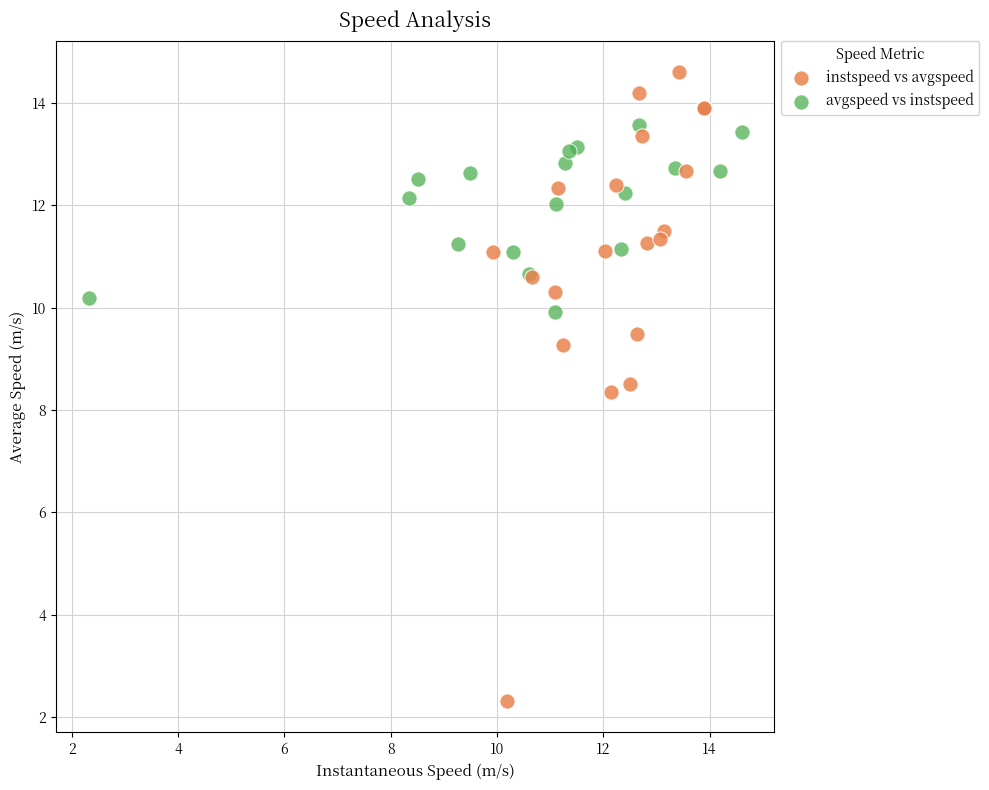

Which series contains the lowest Y value?

instspeed vs avgspeed